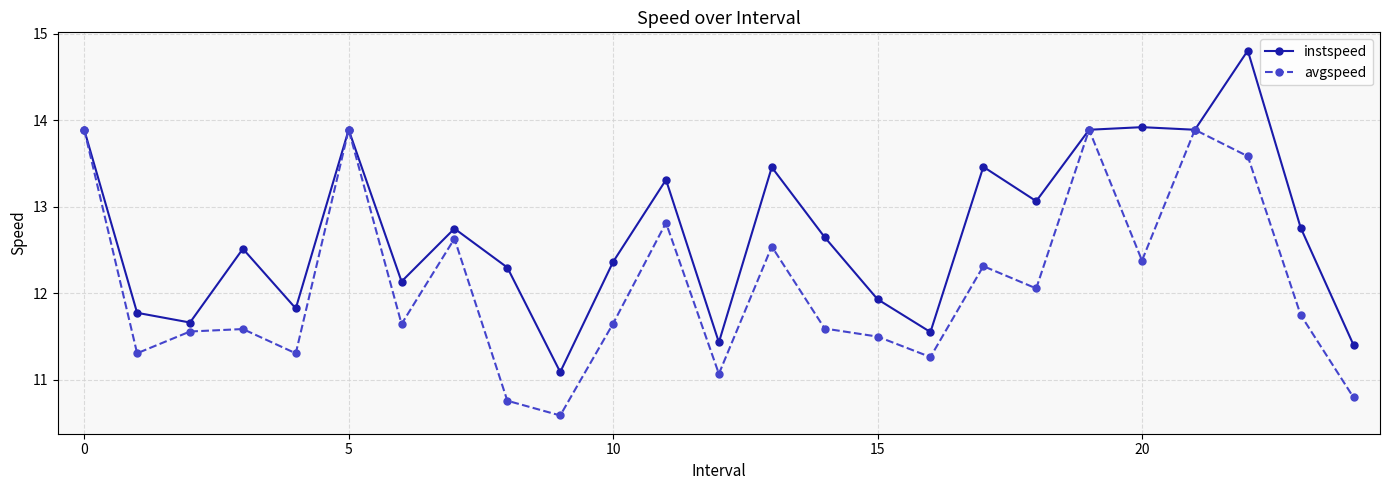

How many interior local valleys does the avgspeed series have?

8